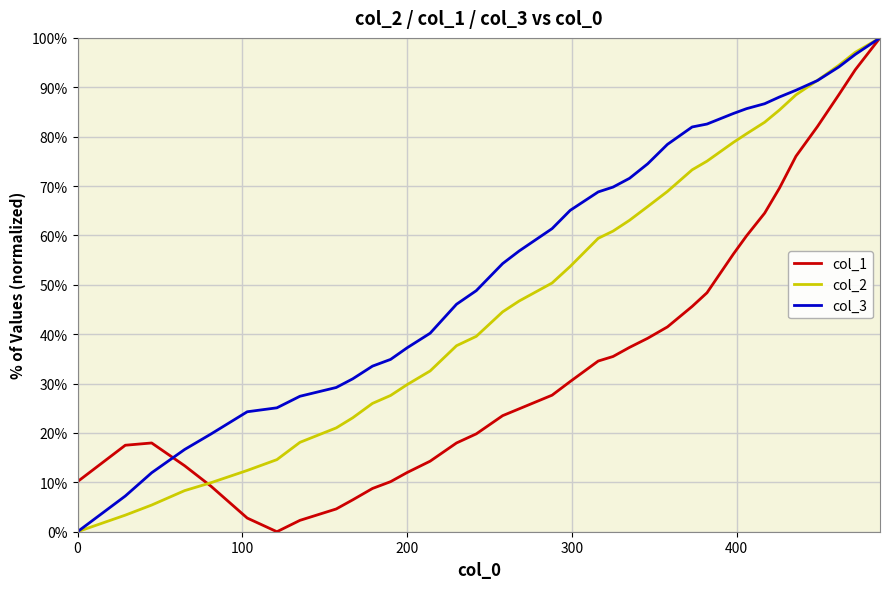

What is the greatest value displayed?

100.0